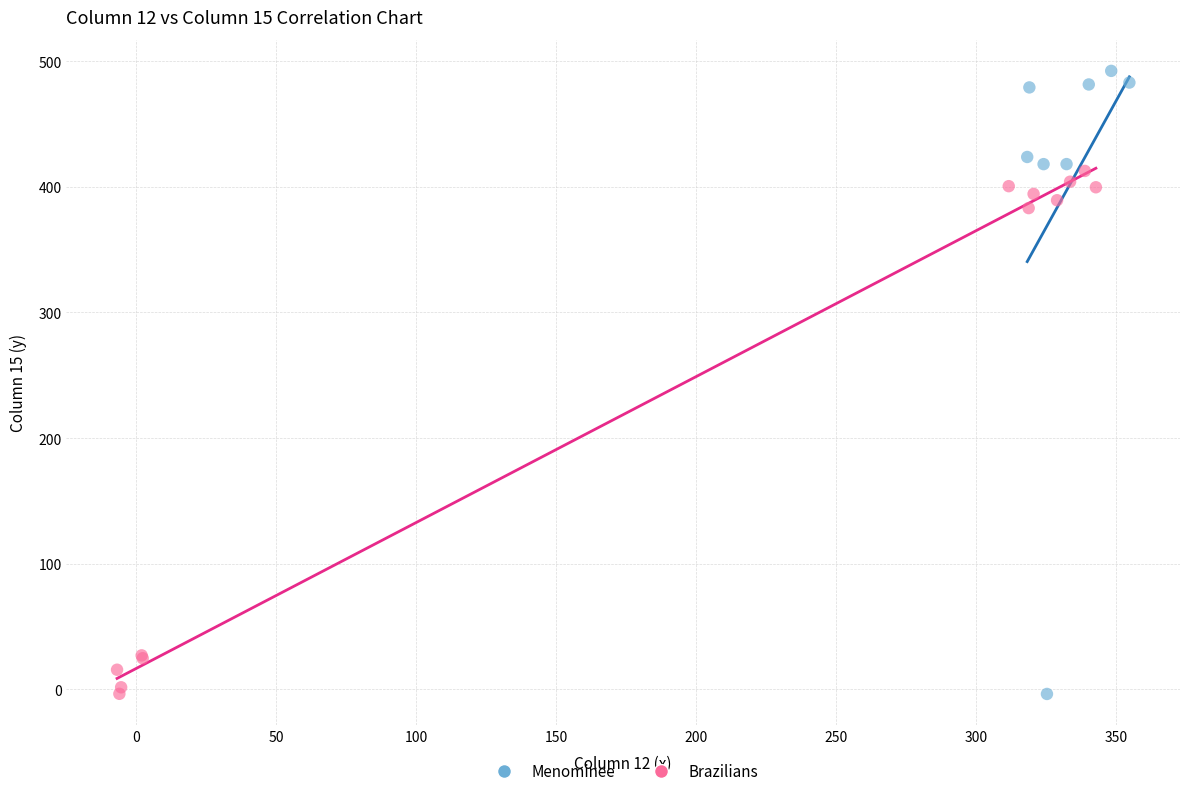

Which series has the largest Y range (max minus min)?

Menominee